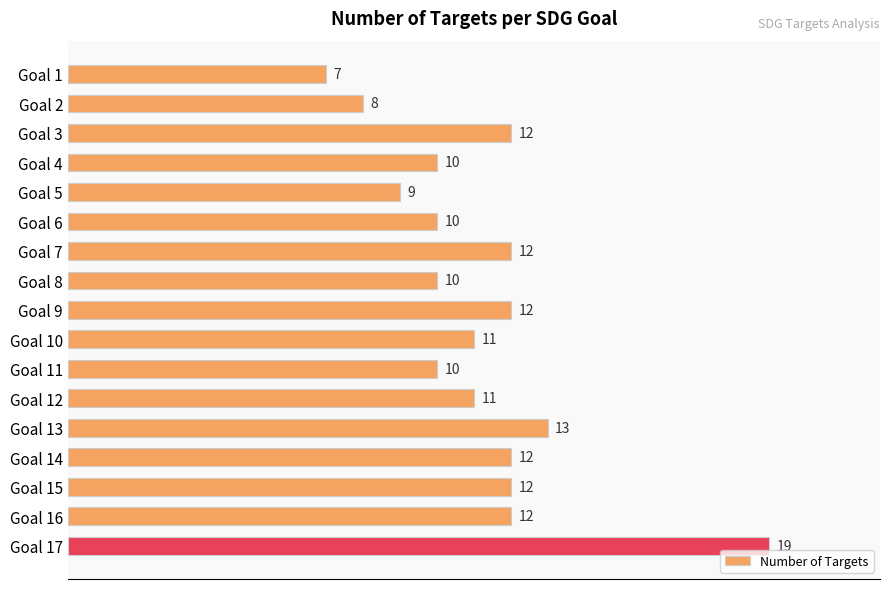

Does the chart contain stacked bars?

No